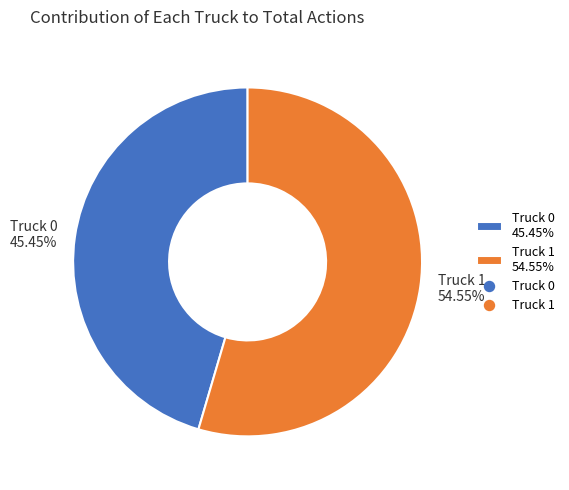

To the nearest percent, what is the difference between the largest and smallest slice percentages?

9%